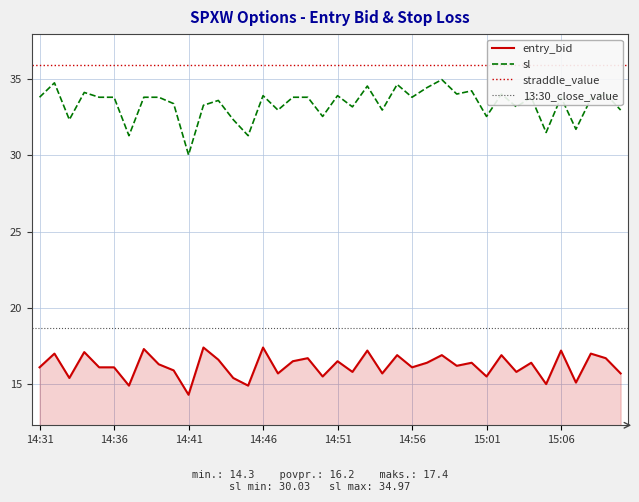

At which label does sl first exceed 33?

14:31